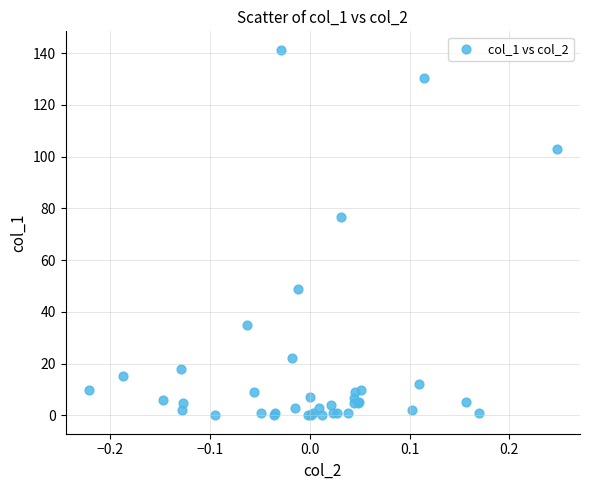

What Y value in the scatter plot is closest to 70?

76.7